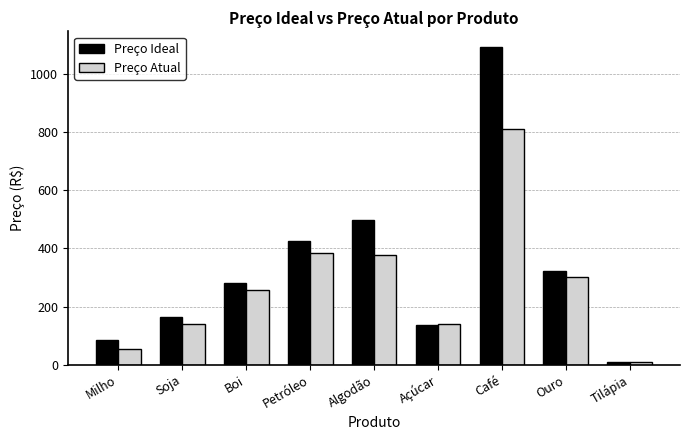

What is the minimum value shown in the chart?

9.1